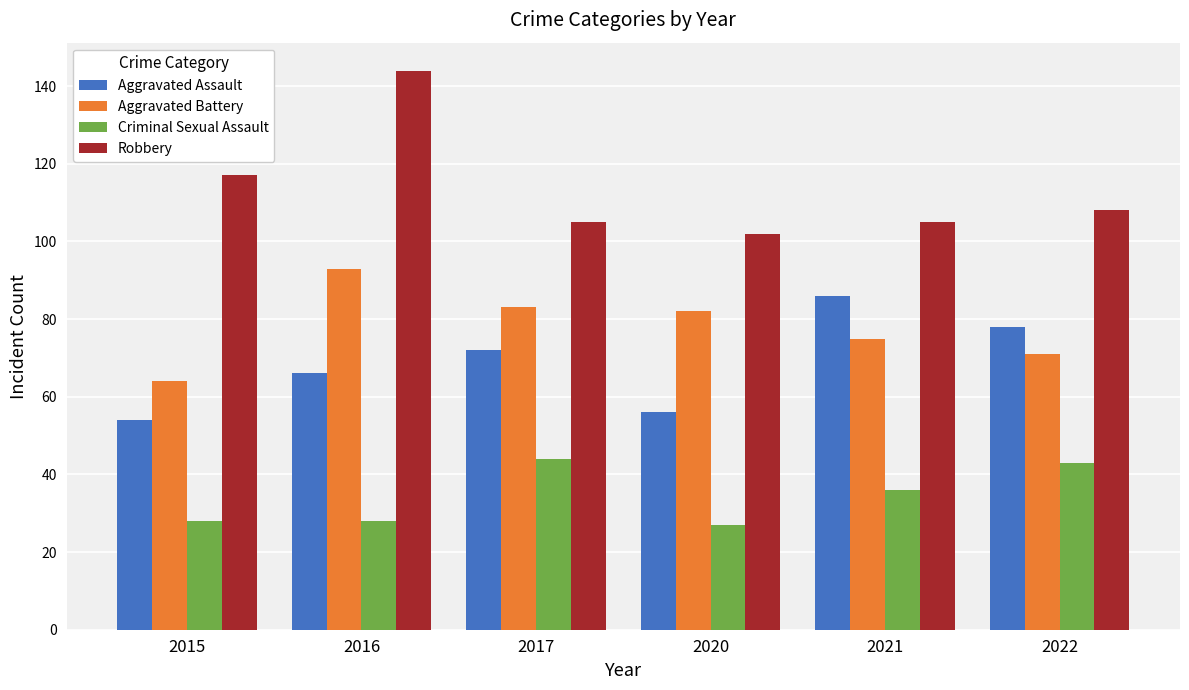

What is the difference between the maximum and second lowest values in the Aggravated Battery series?

22